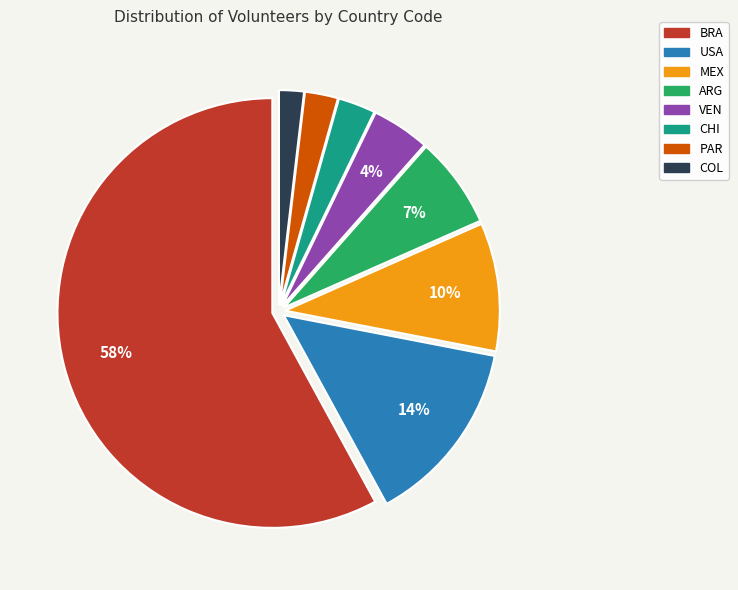

To the nearest percent, what percentage of the pie is MEX?

10%